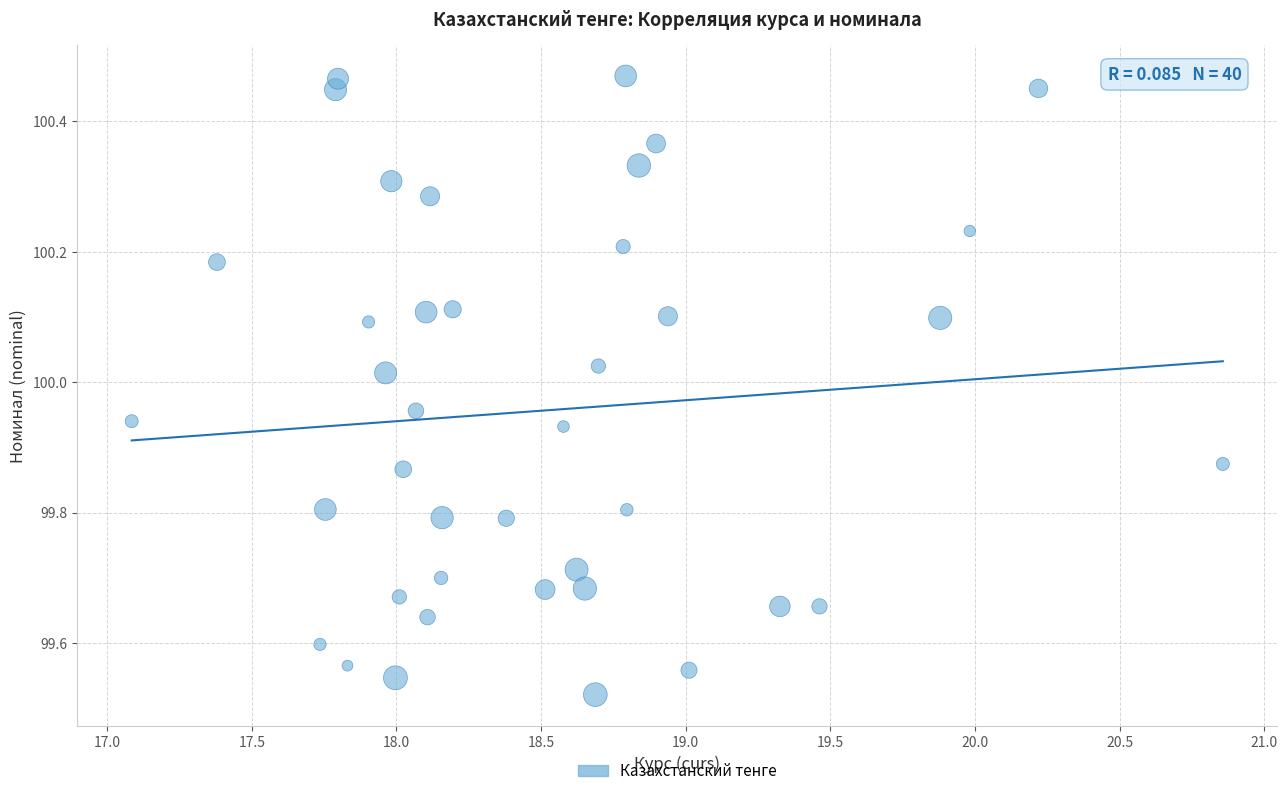

What is the range of X values (max minus min)?

3.8